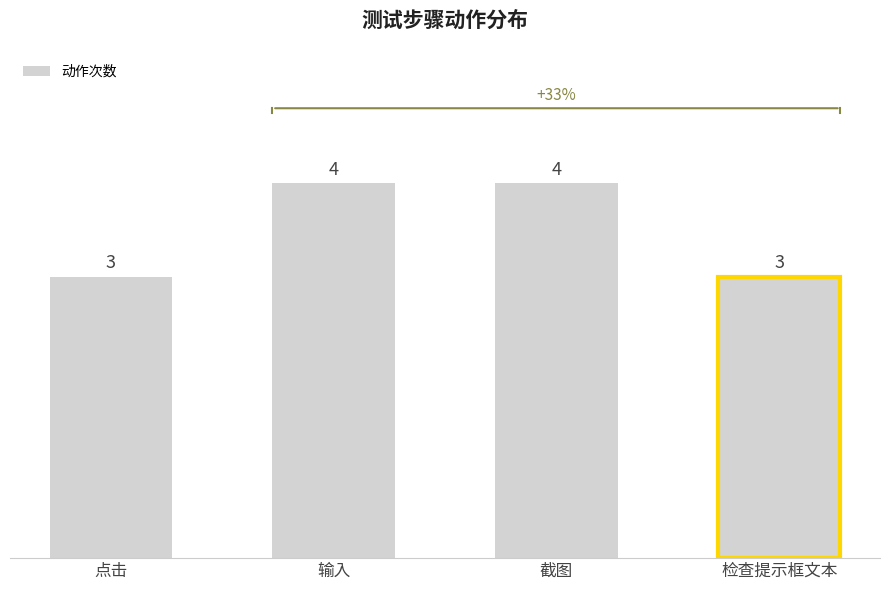

Between 检查提示框文本 and 截图, which is larger?

截图